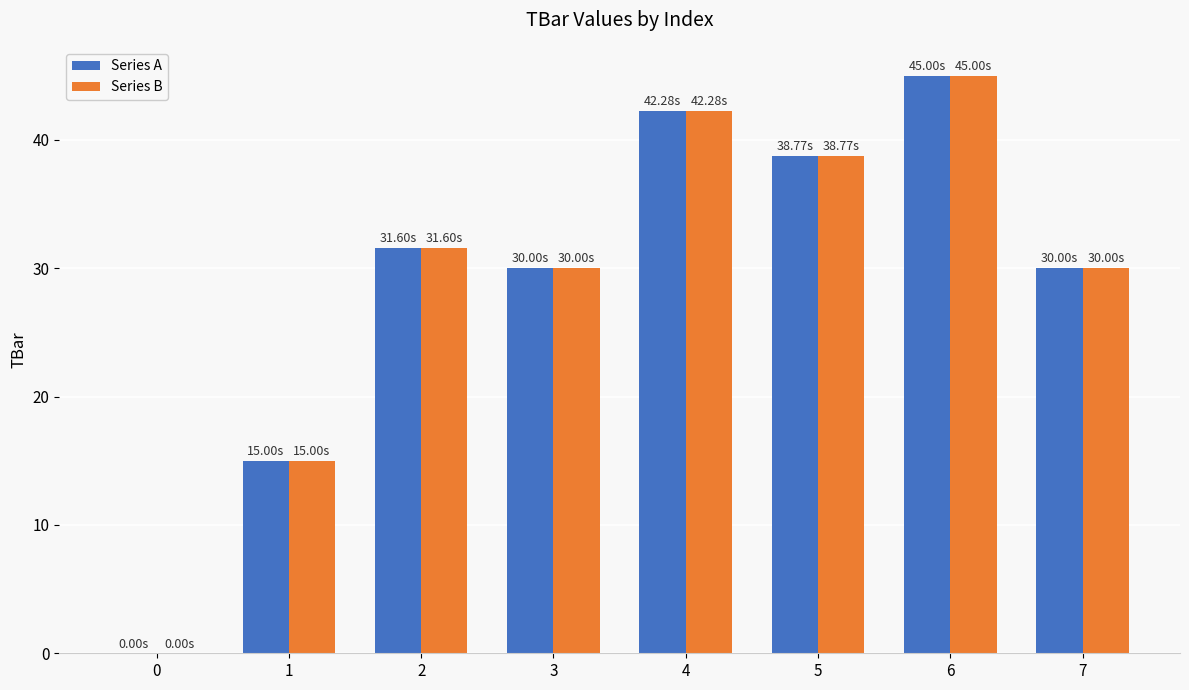

What is the average value of the Series B series?

29.1